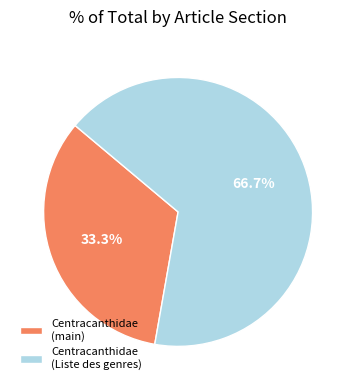

What is the largest slice in the pie chart?

Centracanthidae (Liste des genres)